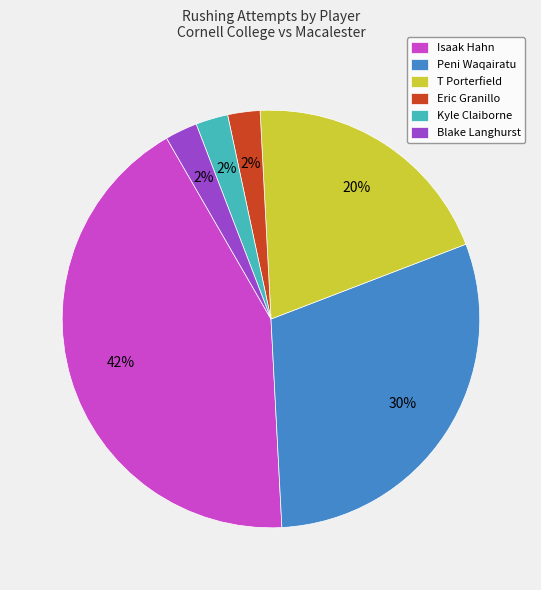

Count the number of slices in the pie.

6